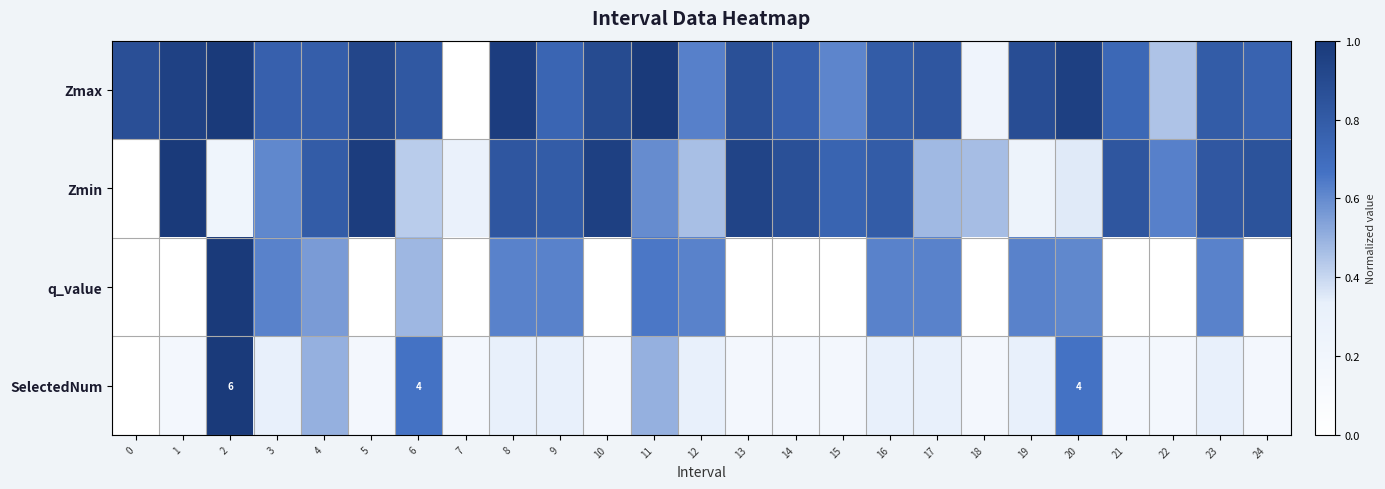

What is the sum of the Zmin values at 9 and 10?

1.8